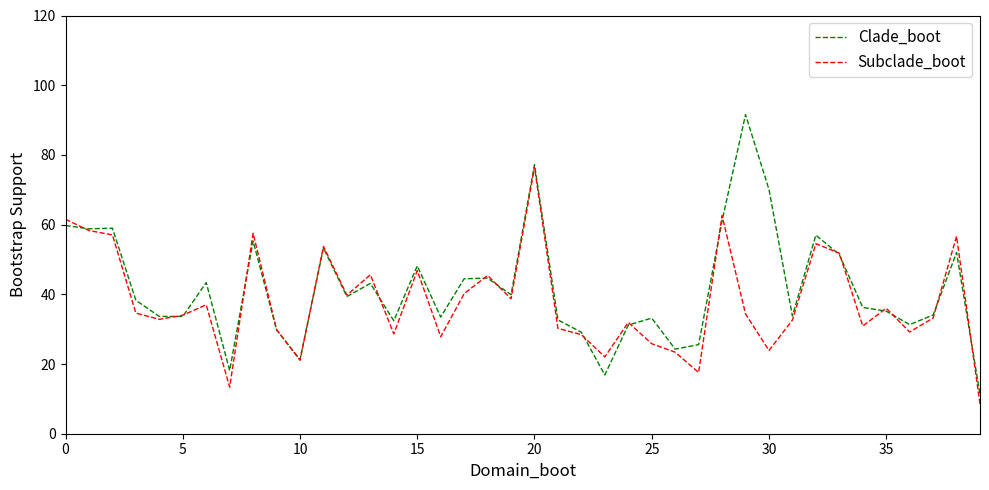

Which series has the widest spread of values?

Clade_boot